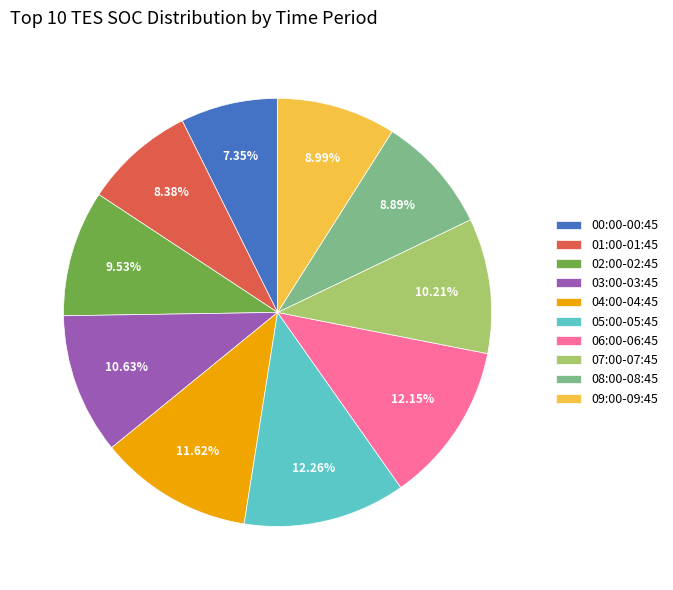

Does any single category account for the majority?

No